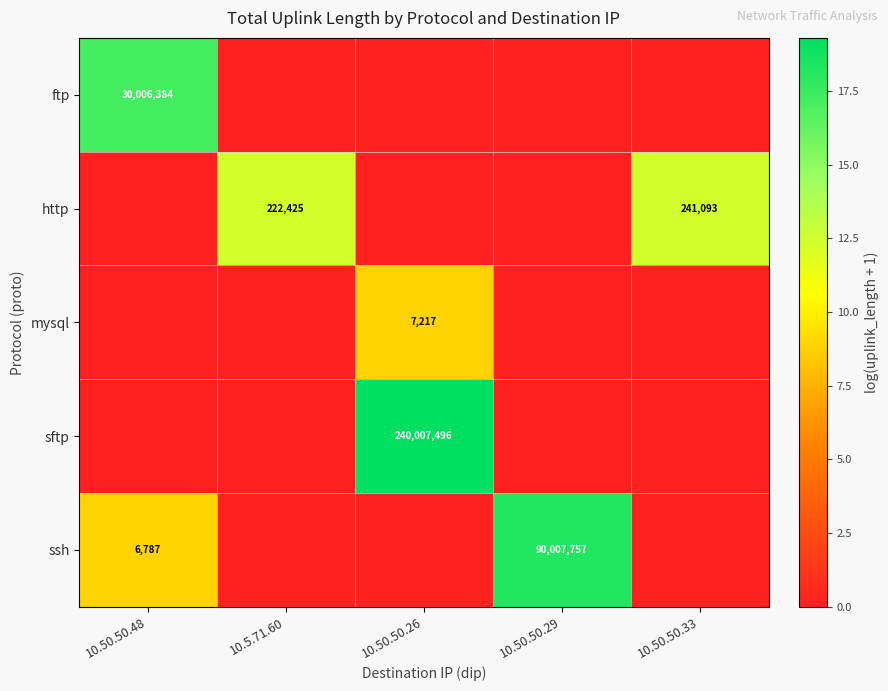

What is the total value across all series at 10.50.50.26?

28.2